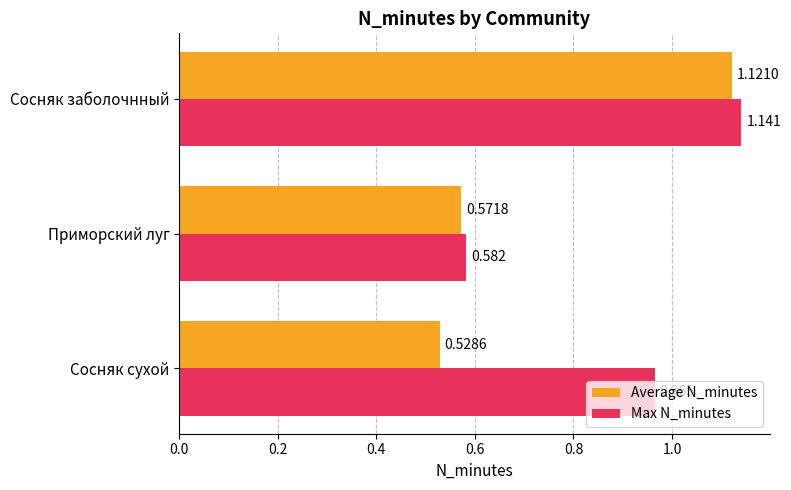

At which label does Average N_minutes reach its peak?

Сосняк заболочнный